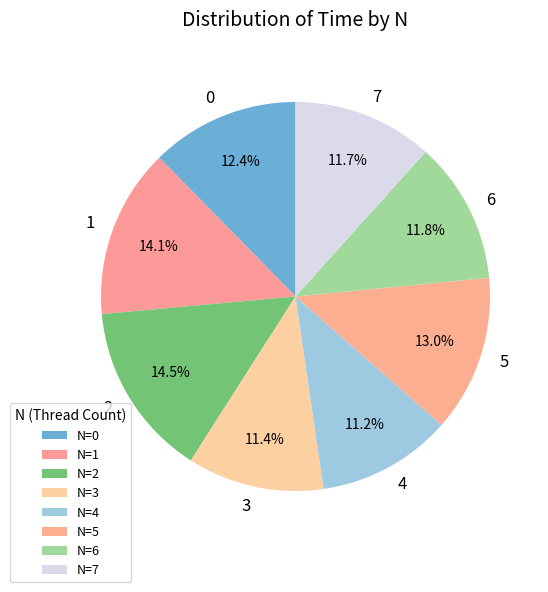

Rank the categories by value from lowest to highest.

4, 3, 7, 6, 0, 5, 1, 2